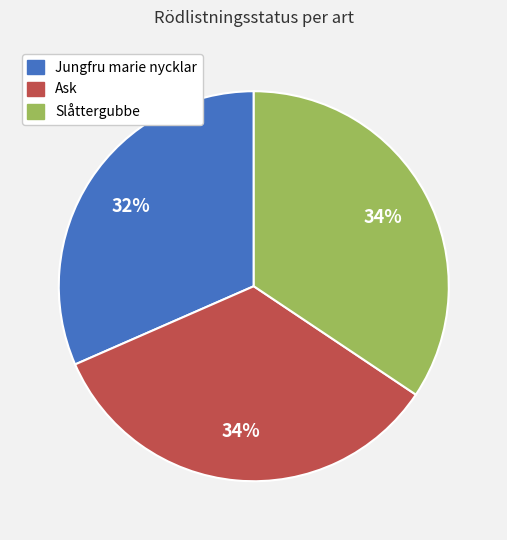

Do Jungfru marie nycklar and Ask together represent more than half of the pie?

Yes